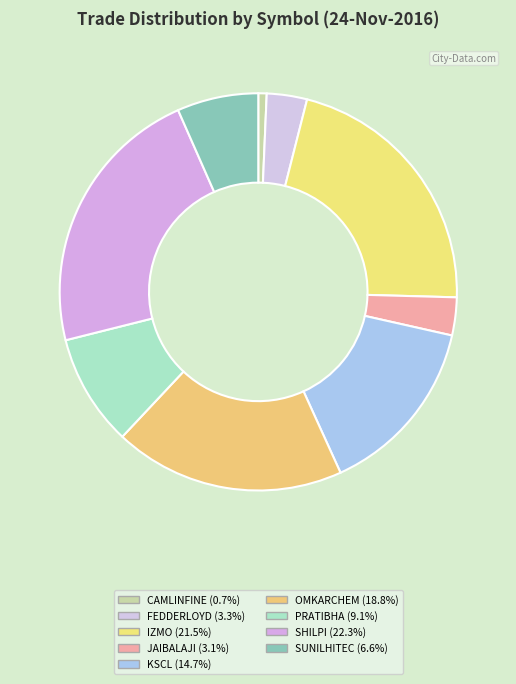

How many segments does this pie chart have?

9